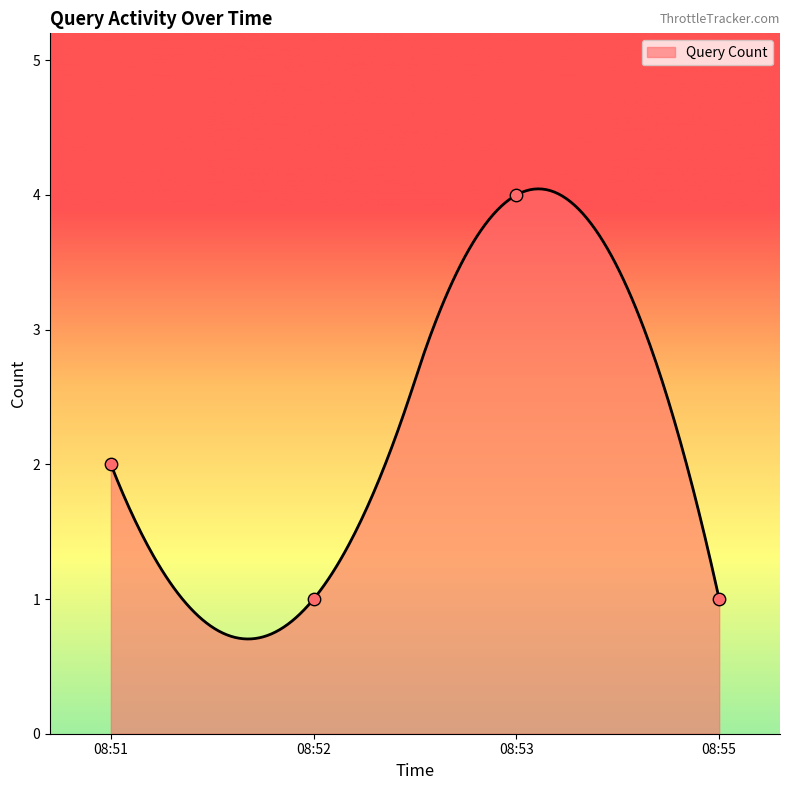

Which has a higher value, 08:55 or 08:51?

08:51